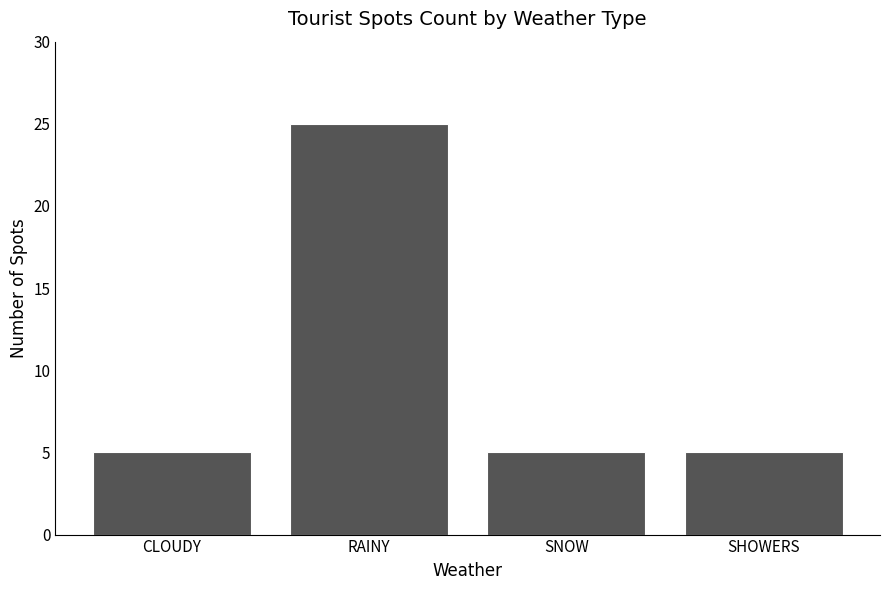

True or false: the data shows 8 at SNOW.

False